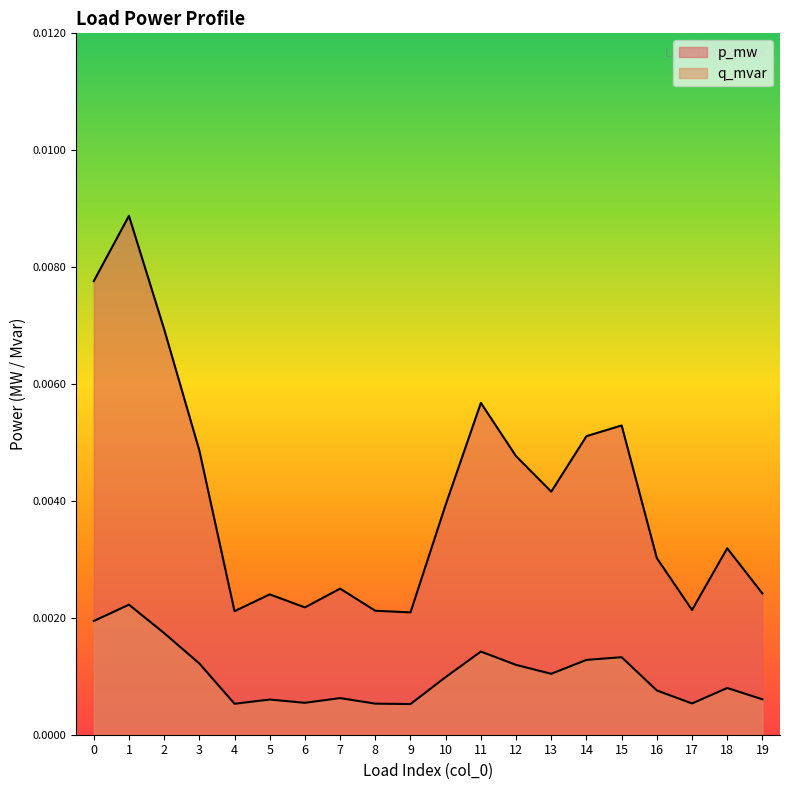

True or false: p_mw and q_mvar intersect in this chart.

False